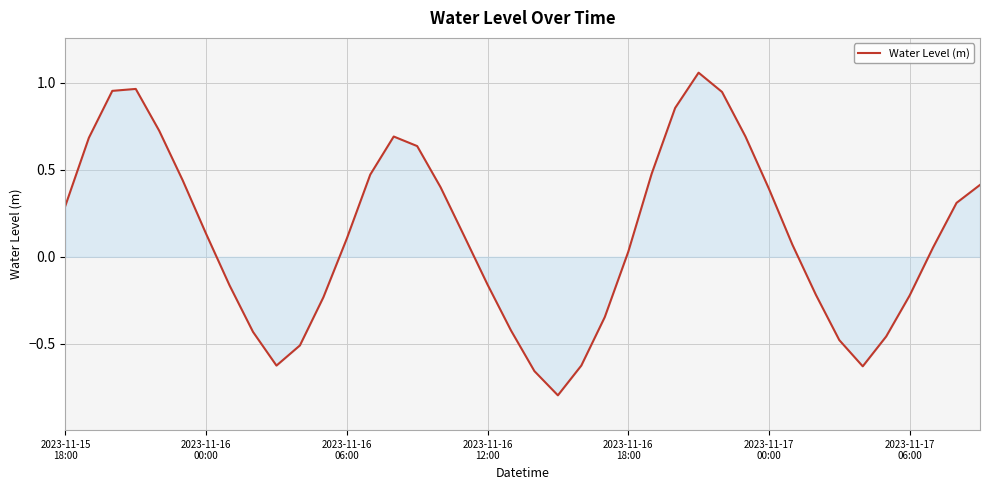

True or false: the data has more than 1 interior local peaks.

True